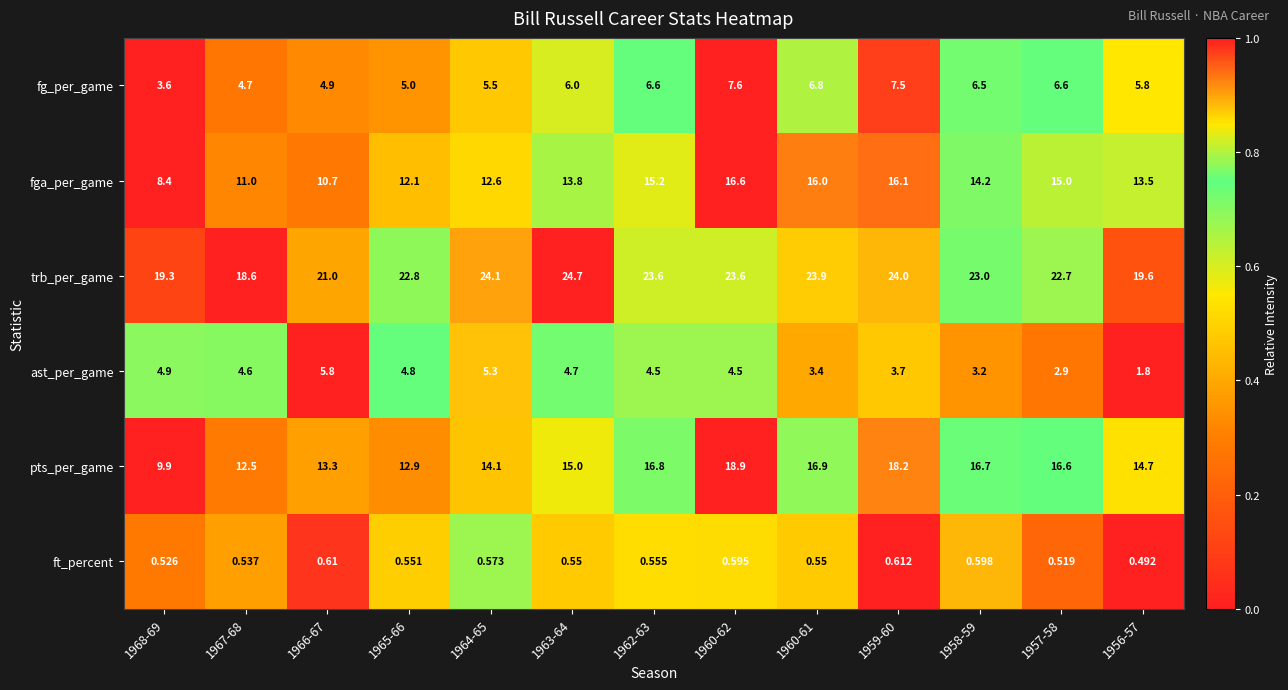

How many categories are shown in the chart?

13